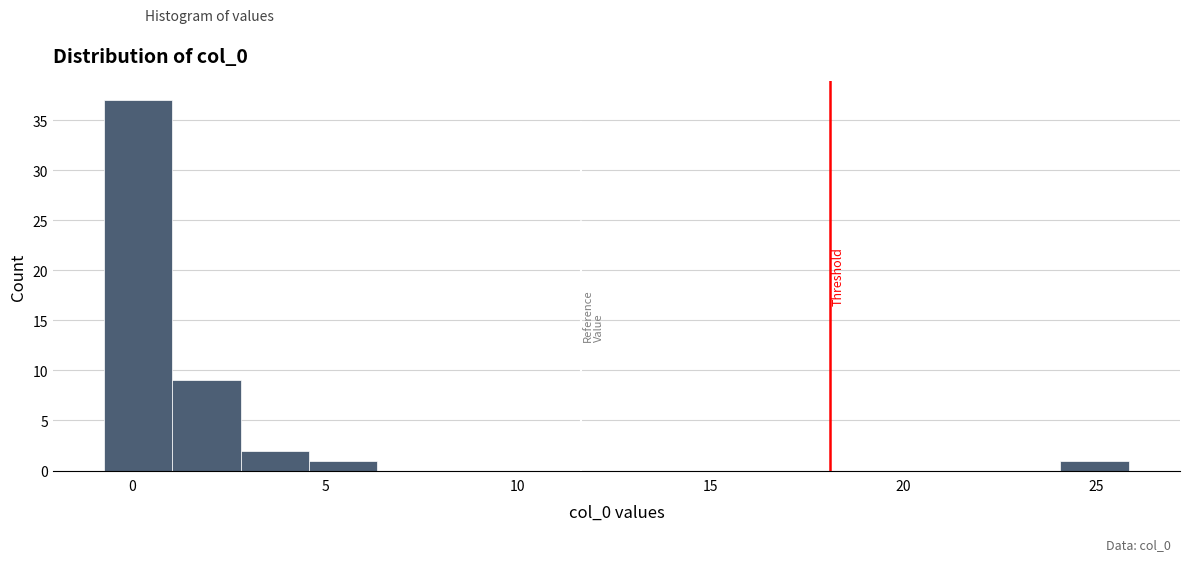

Around what value on the x-axis is the tallest bar? Give the approximate position of its centre, as read against the axis.

0.0